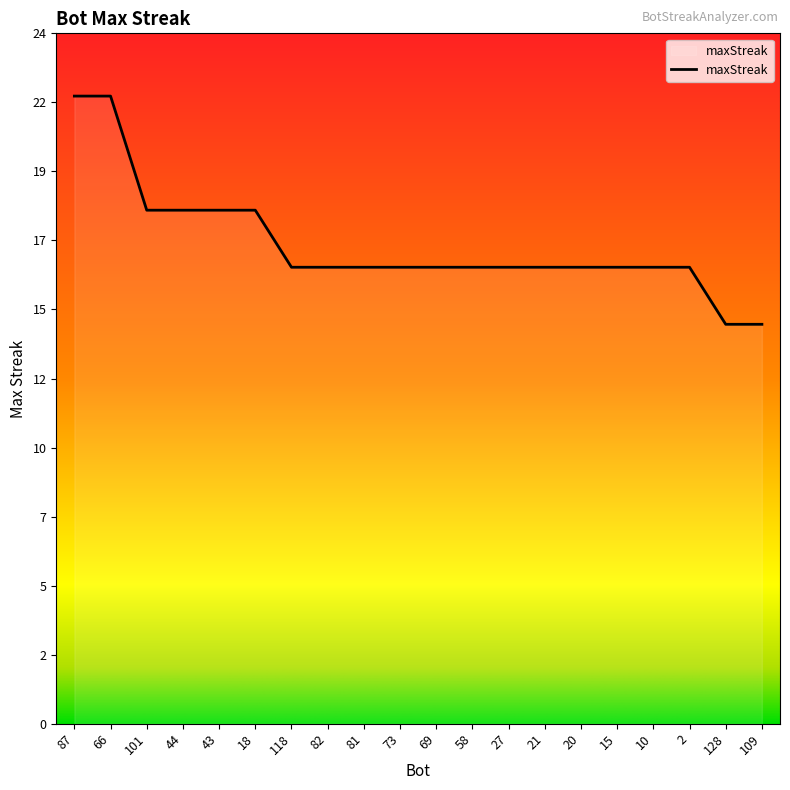

List the labels in order of value, largest first.

87, 66, 101, 44, 43, 18, 118, 82, 81, 73, 69, 58, 27, 21, 20, 15, 10, 2, 128, 109